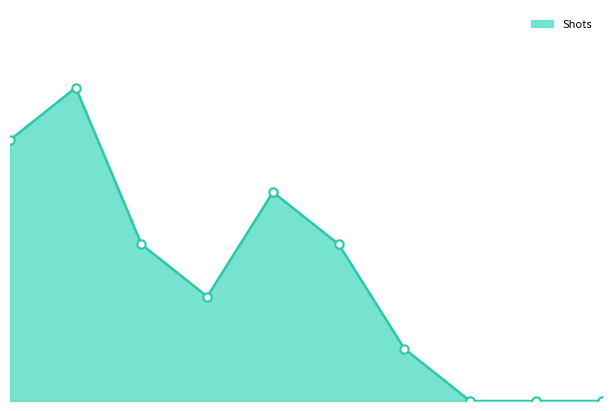

Does the chart have visible grid lines?

No